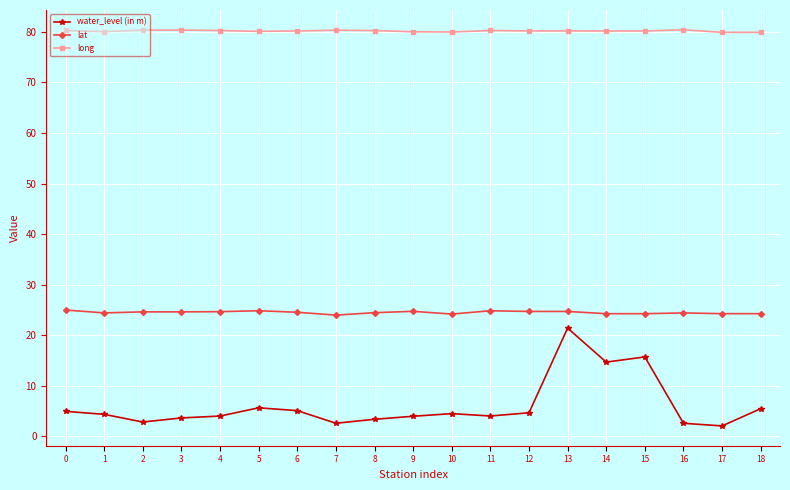

True or false: long and water_level (in m) cross at least once.

False